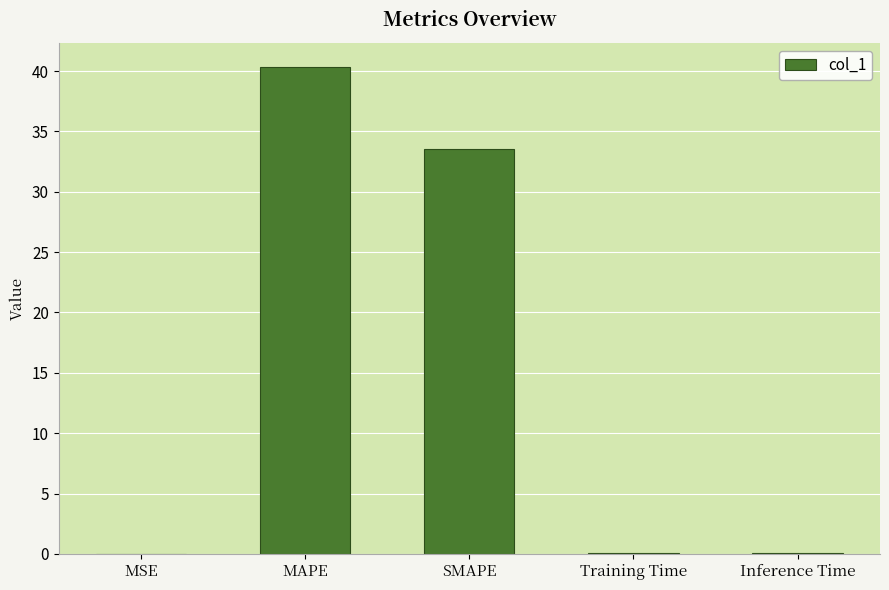

Which has a higher value, SMAPE or MSE?

SMAPE